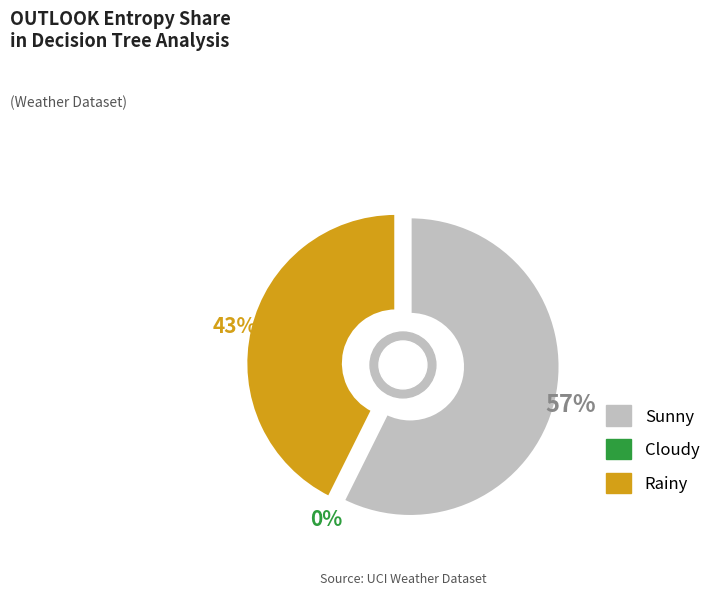

Rank the categories by value from lowest to highest.

Cloudy, Rainy, Sunny